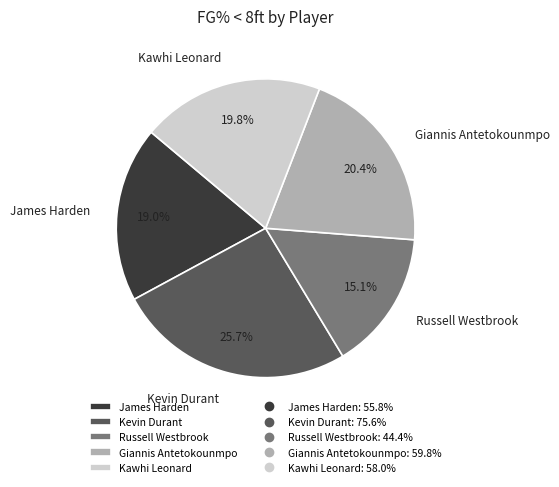

To the nearest percent, what percentage of the pie is Kevin Durant?

26%